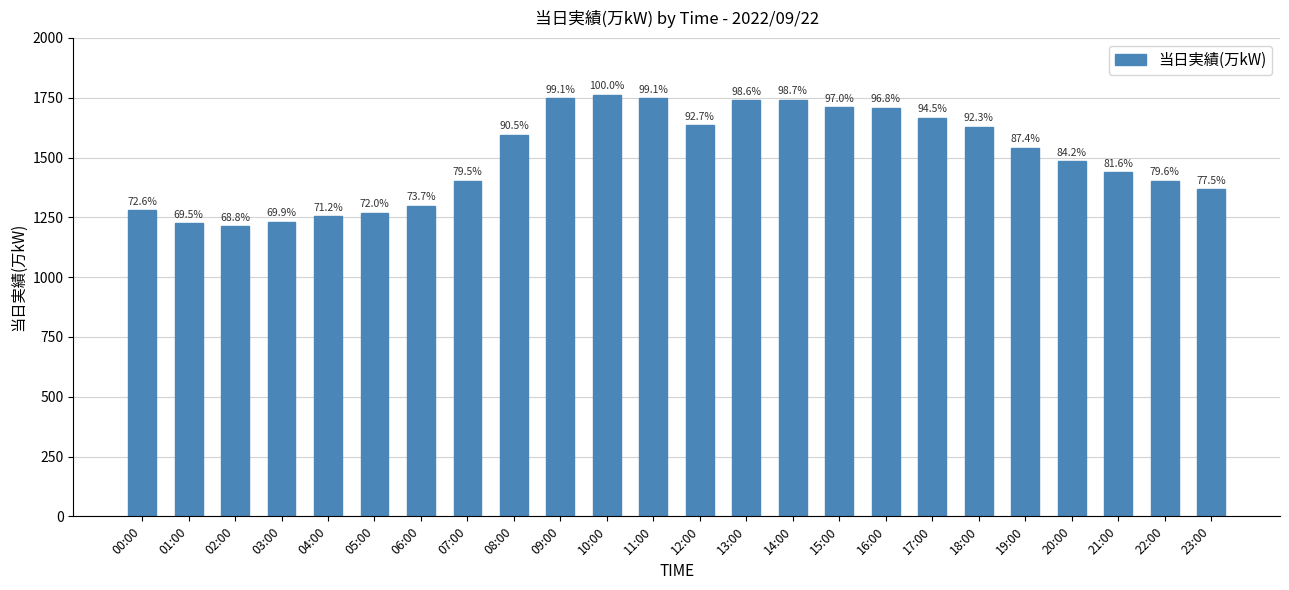

Reading left to right, what are all the values shown in this chart?

00:00=1280	01:00=1225	02:00=1213	03:00=1232	04:00=1255	05:00=1270	06:00=1299	07:00=1402	08:00=1595	09:00=1747	10:00=1763	11:00=1747	12:00=1634	13:00=1739	14:00=1740	15:00=1710	16:00=1707	17:00=1666	18:00=1628	19:00=1541	20:00=1485	21:00=1439	22:00=1403	23:00=1367